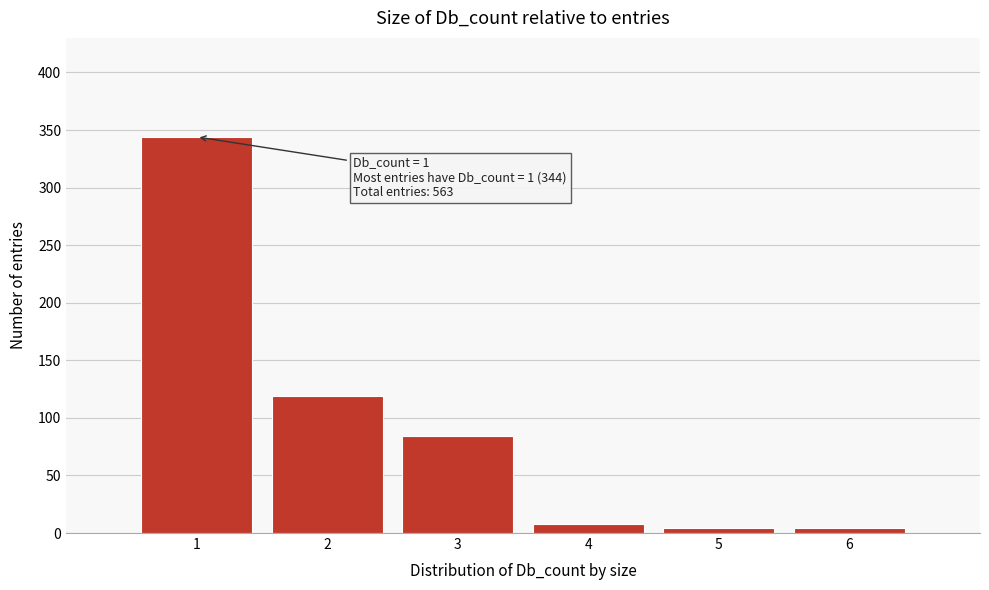

Which range on the x-axis has the tallest bar?

0.5 to 1.5